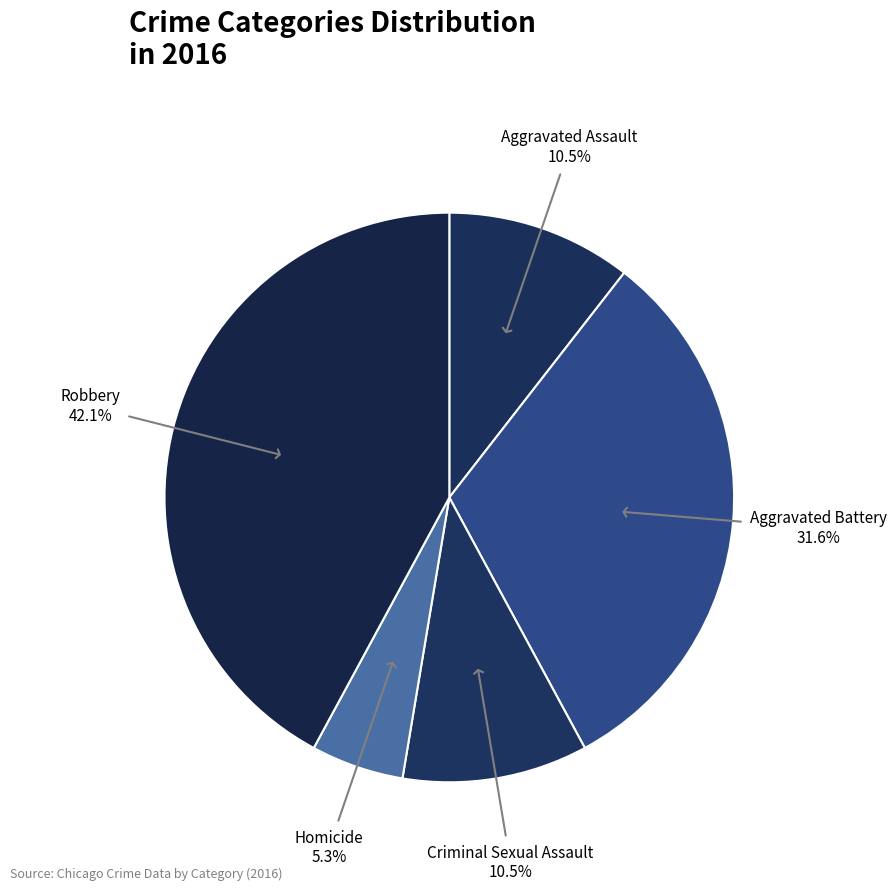

True or false: Criminal Sexual Assault accounts for 25% of the total.

False